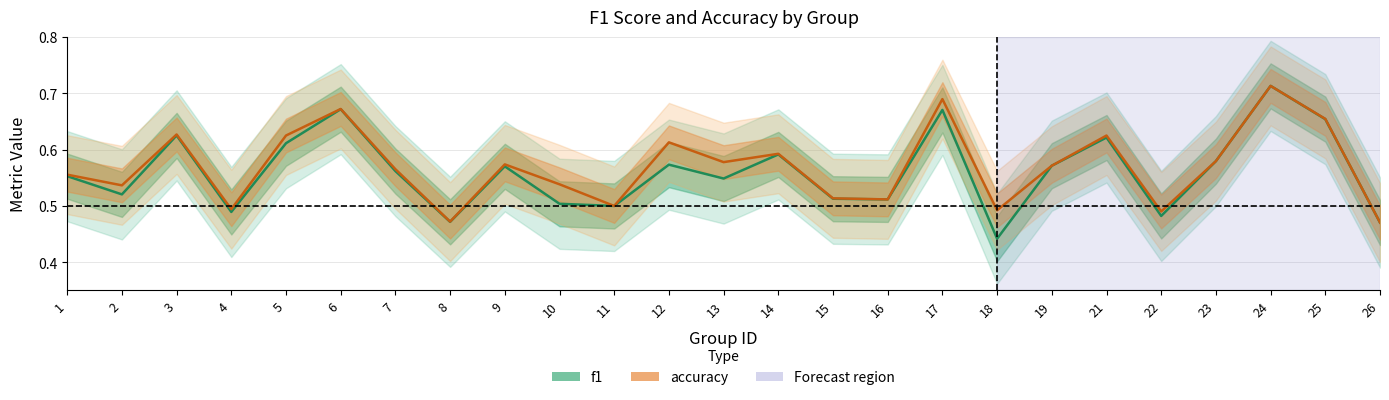

The accuracy series shows 0.7 at 11. True or false?

False